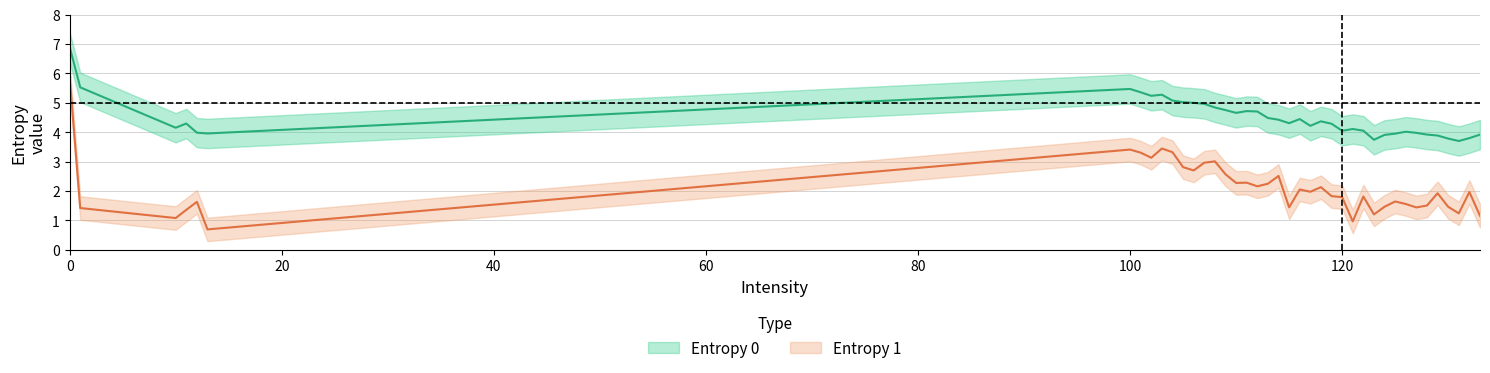

Between 118 and 129, which series saw the biggest shift?

Entropy 0